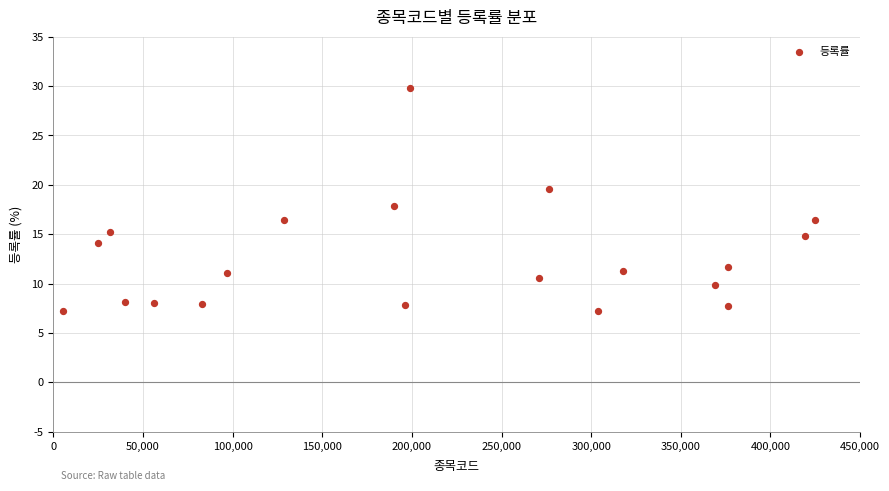

What is the range of Y values (max minus min)?

22.6